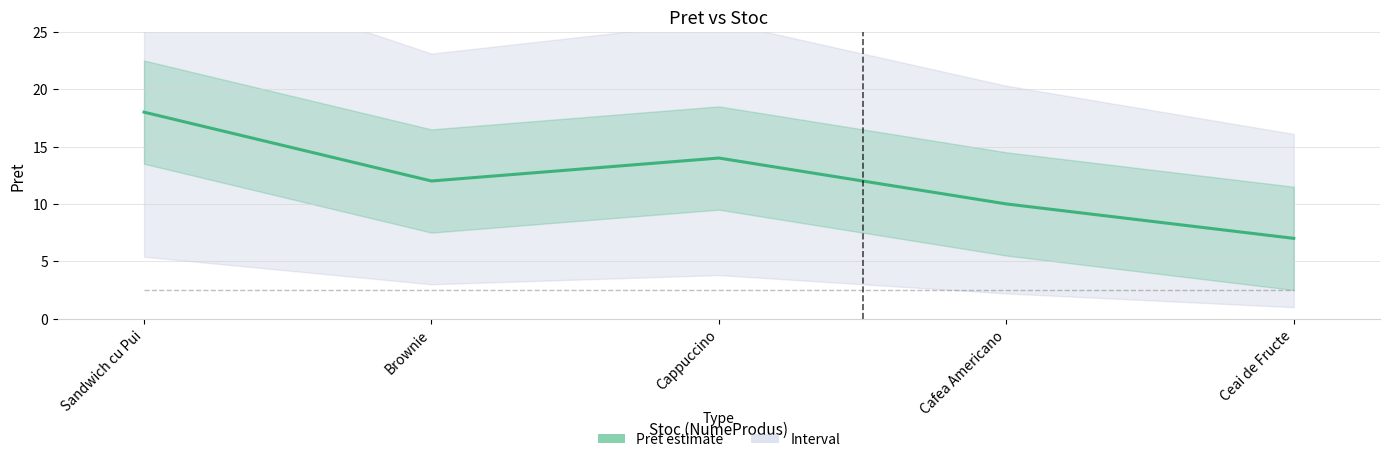

At which category does the chart reach its peak across all series?

Sandwich cu Pui